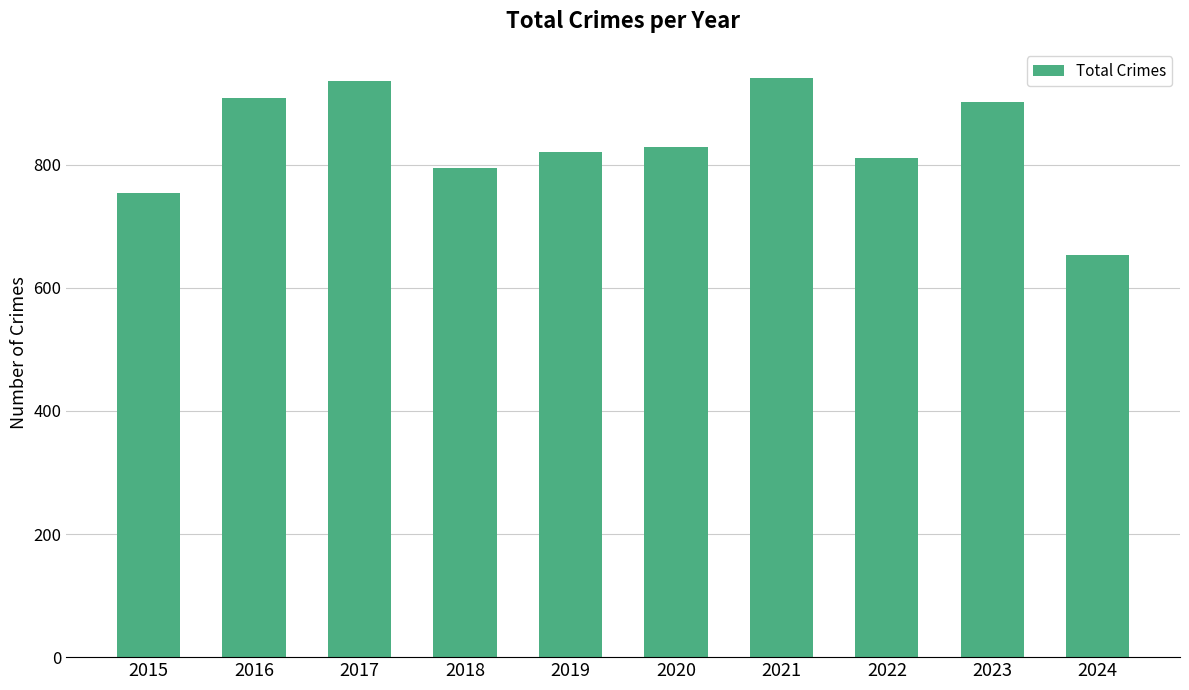

What is the change in value from 2017 to 2021?

+5